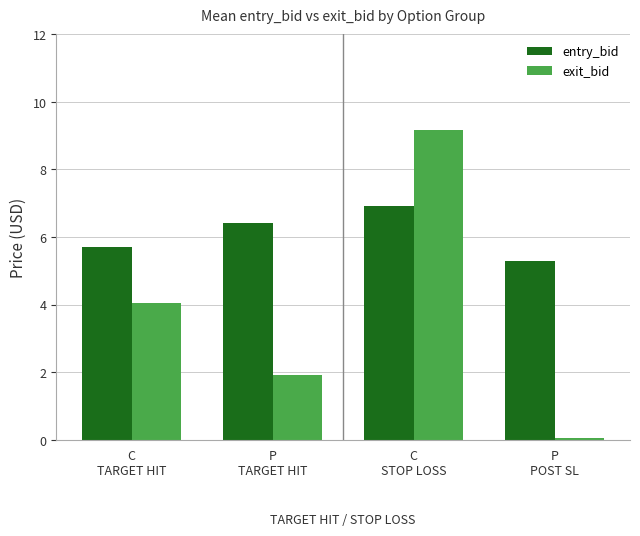

Which series has the largest range (max minus min)?

exit_bid